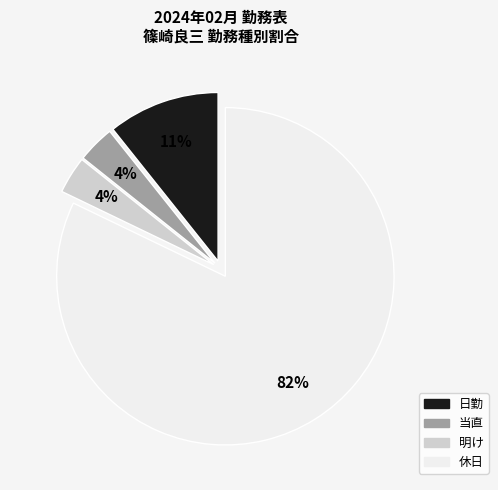

True or false: 日勤 accounts for 24% of the total.

False